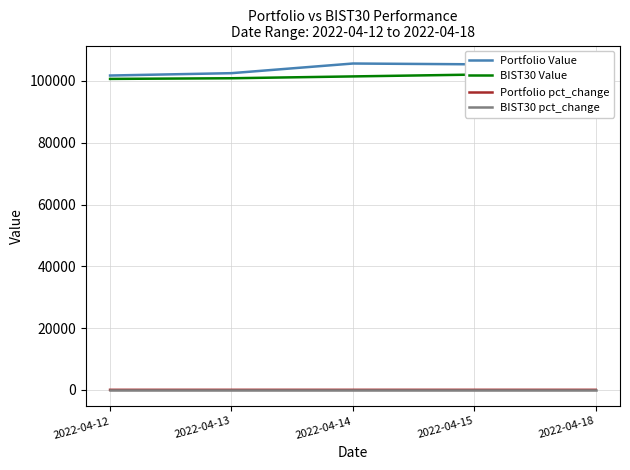

Rank the series at 2022-04-15 from highest to lowest value.

Portfolio Value, BIST30 Value, BIST30 pct_change, Portfolio pct_change